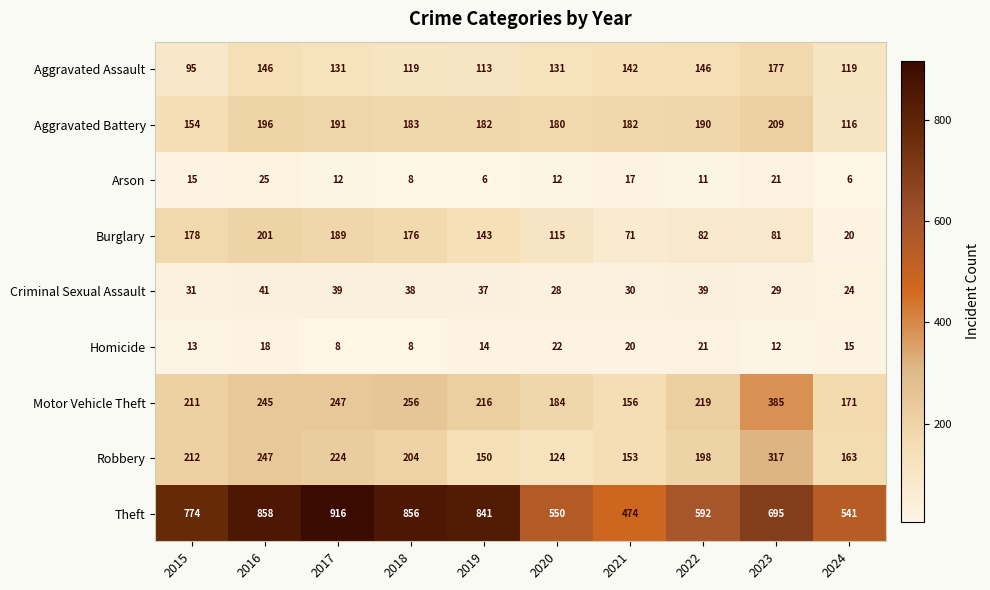

Which category has the lowest value in the Motor Vehicle Theft series?

2021